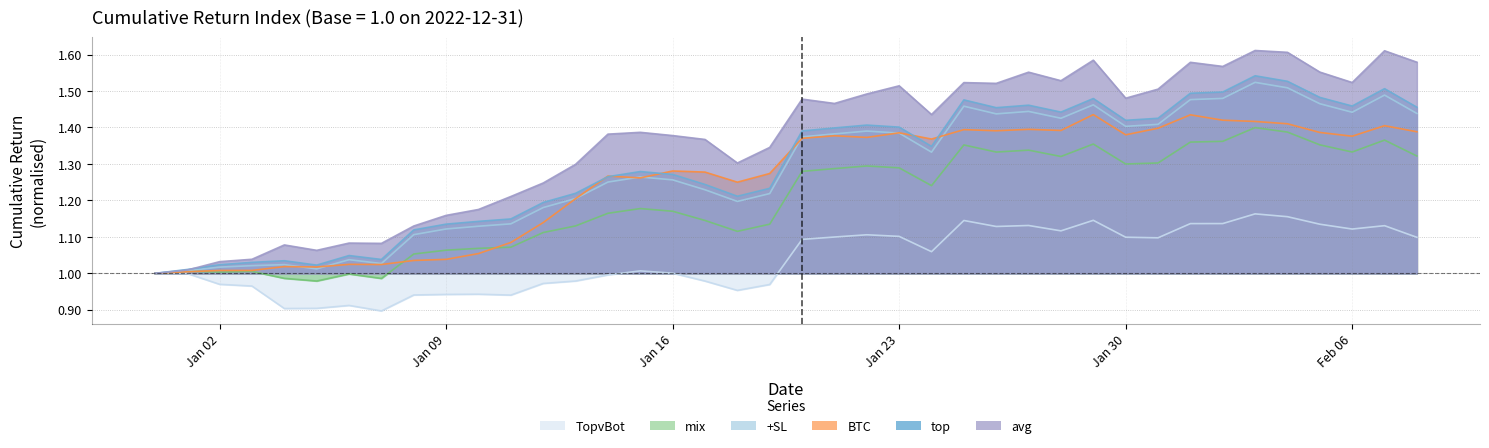

Is it true that top equals 1.4 at 2023-01-28?

True